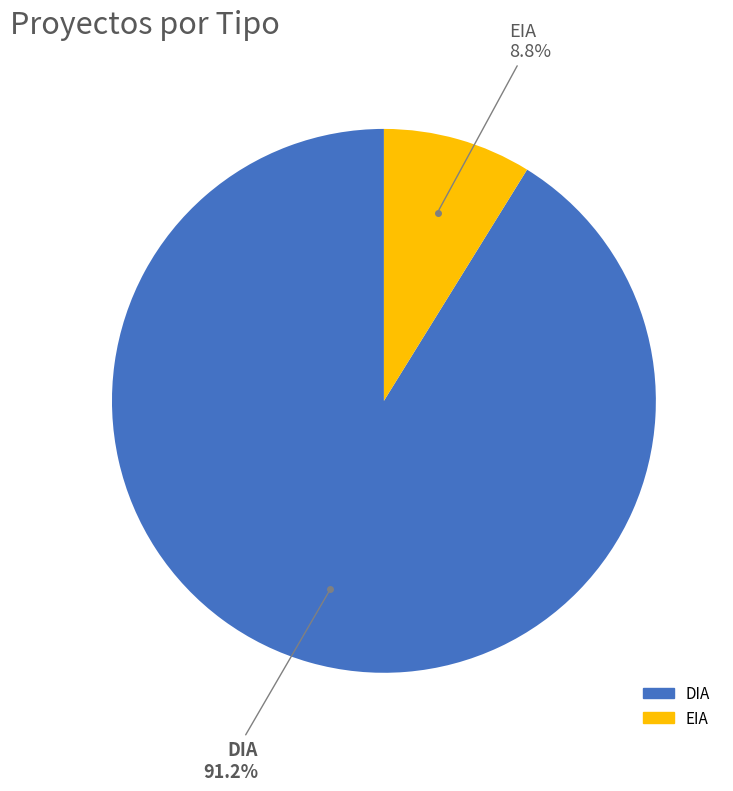

To the nearest percent, what portion does DIA represent?

91%